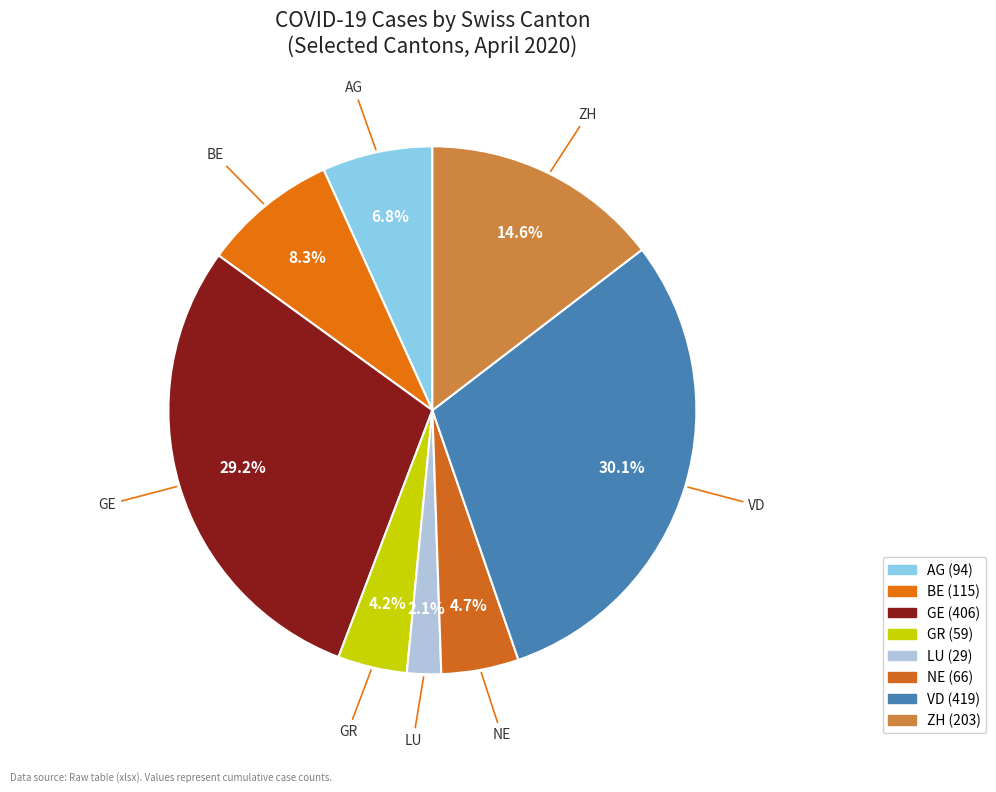

What percentage is NOT represented by GR?

95.8%